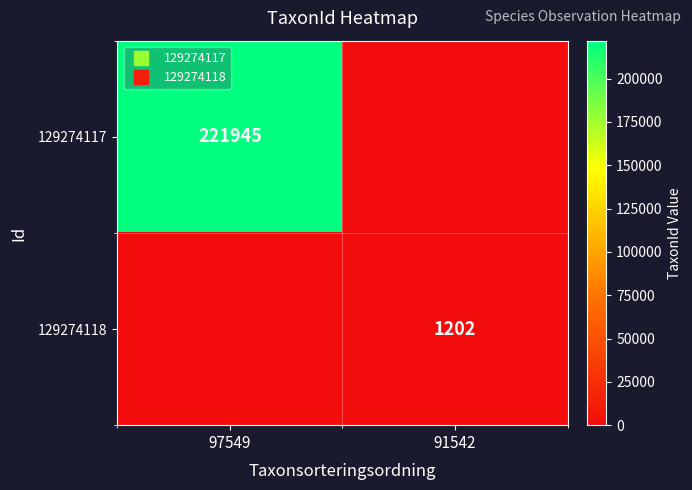

Which series has the largest range (max minus min)?

129274117